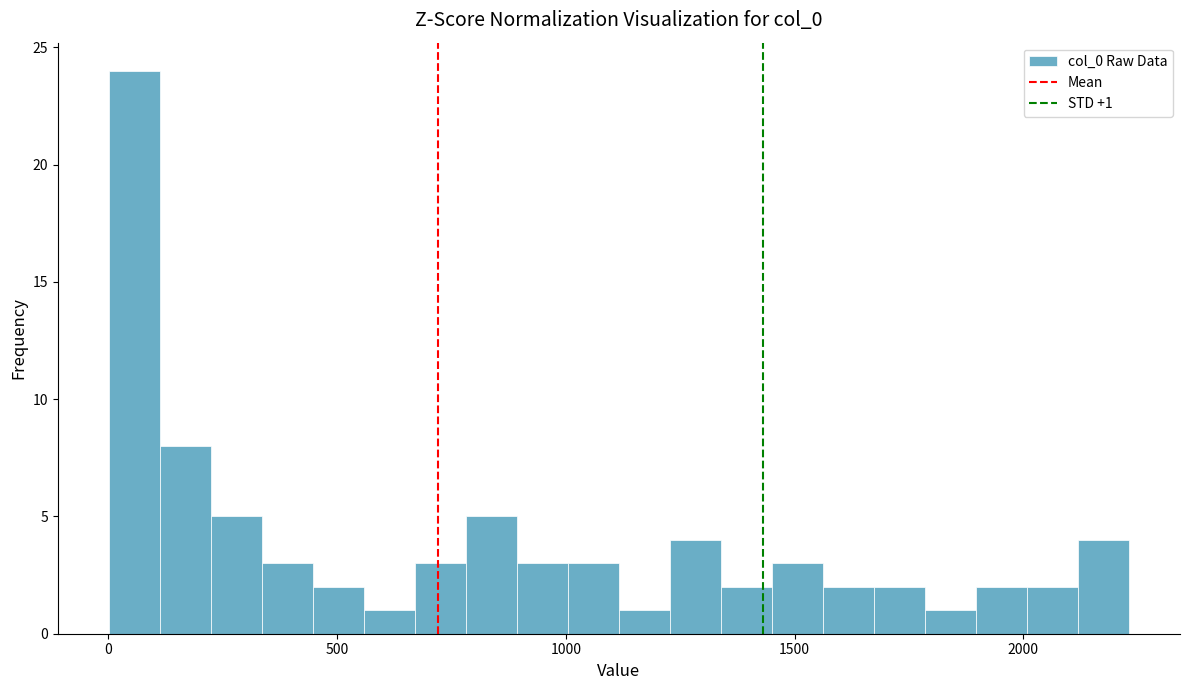

Read against the x-axis, roughly where is the centre of the tallest bar?

50